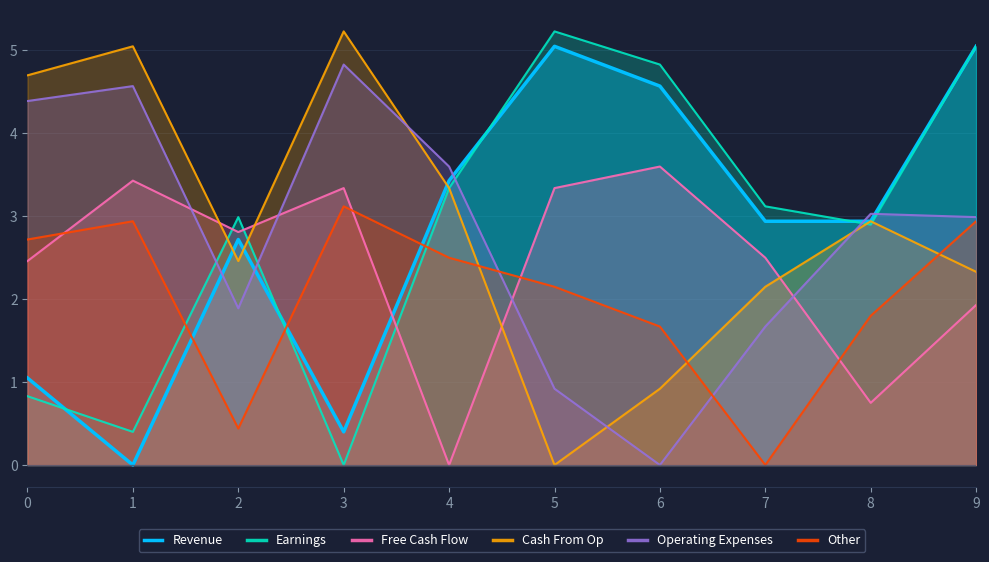

How many data points in Cash From Op are above 2?

8